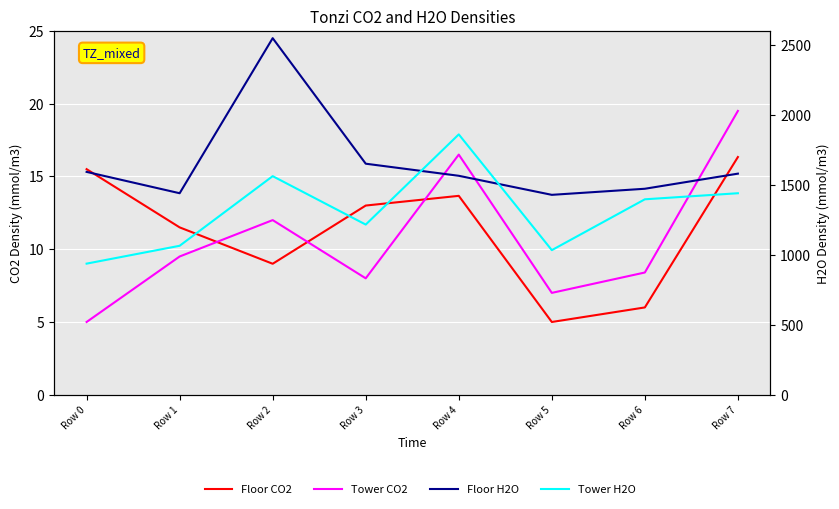

How many values in the Tower CO2 series are below 9?

4